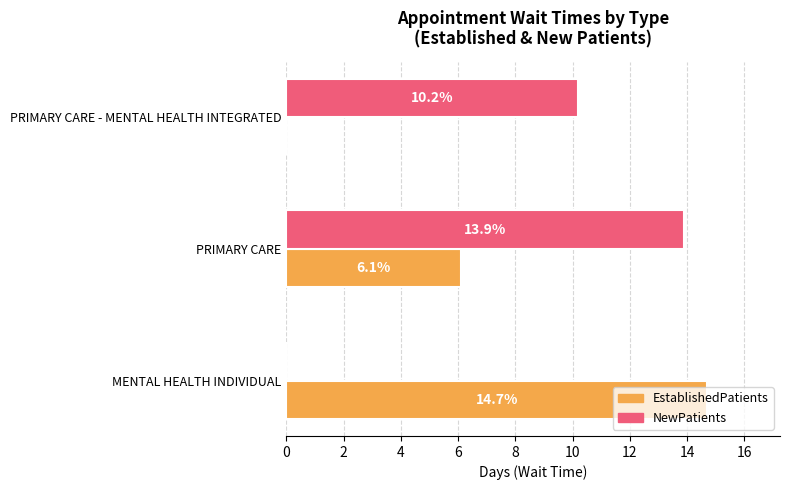

Which series has the largest total across all categories?

NewPatients